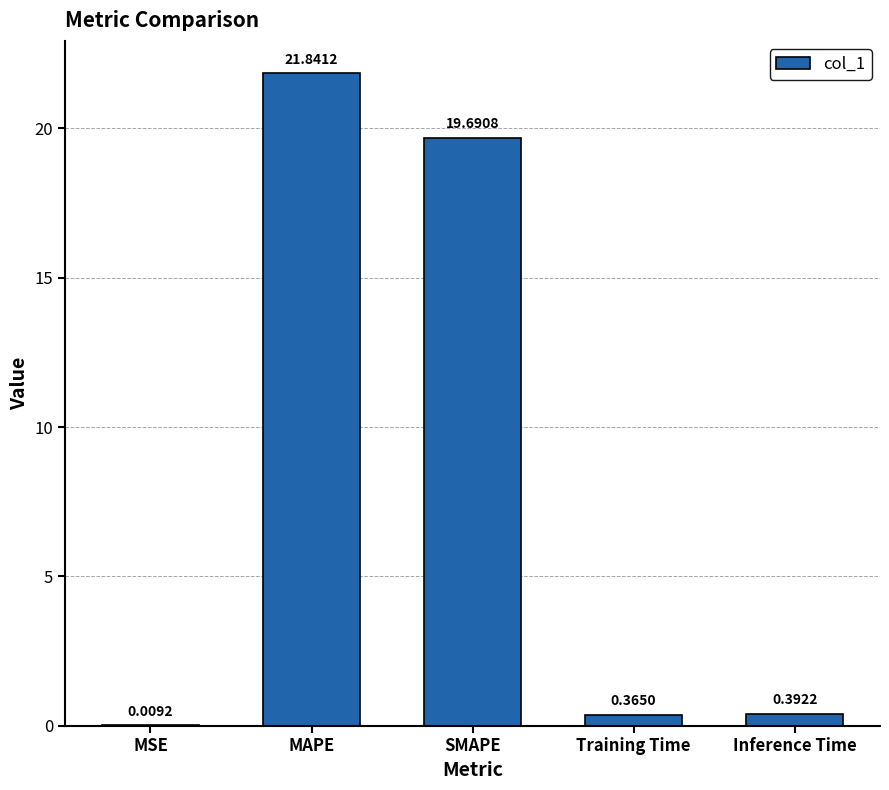

What is the sum of the values at Training Time and Inference Time?

0.8